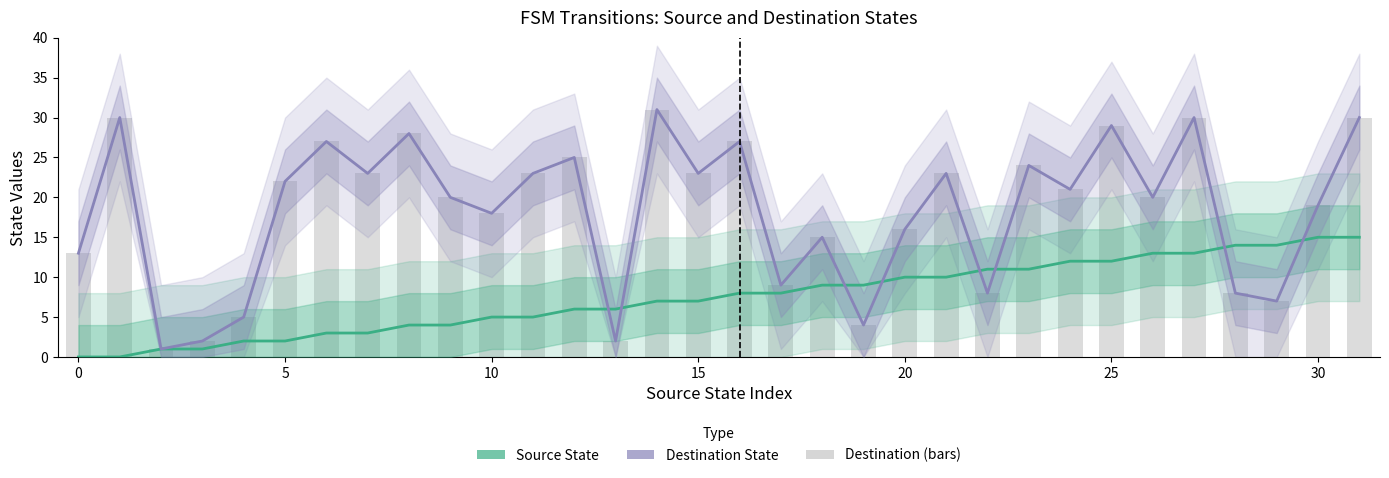

Rank the series by their average value, from lowest to highest.

Source State, Destination State